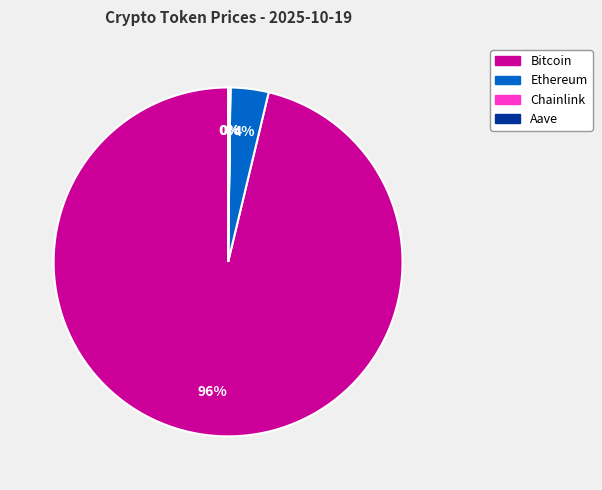

To the nearest percent, what percentage of the pie is Bitcoin?

96%